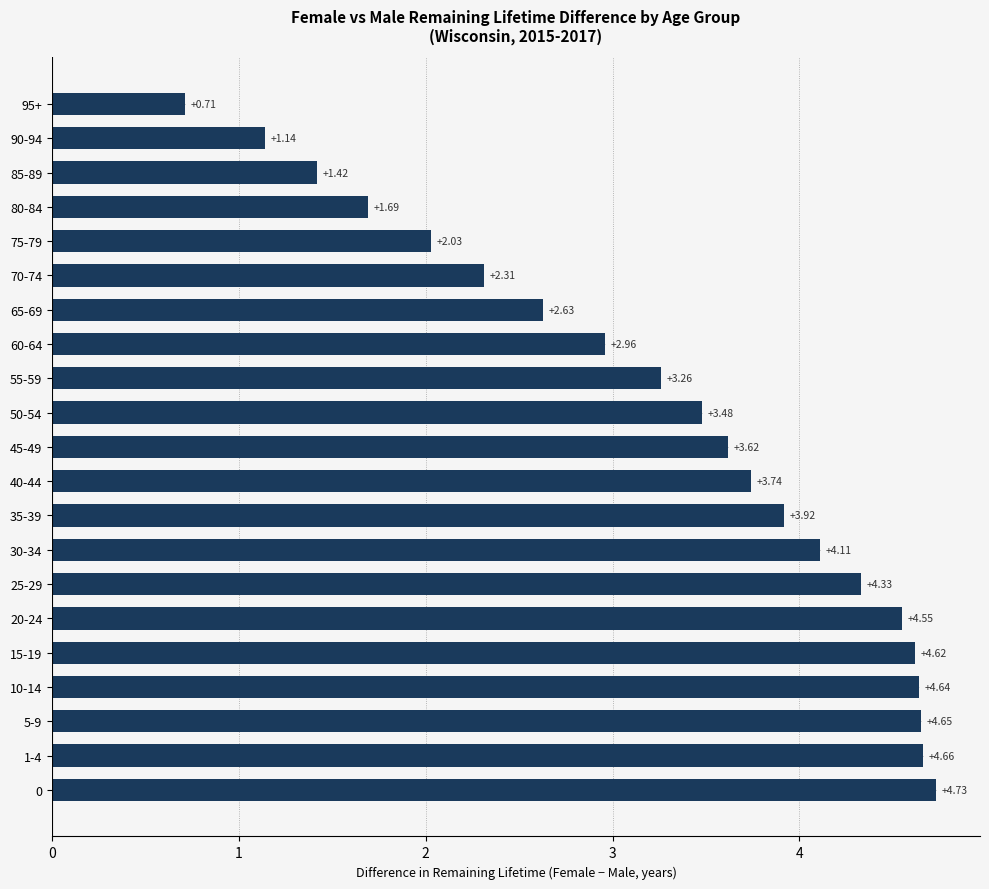

Rank the categories by value from lowest to highest.

95+, 90-94, 85-89, 80-84, 75-79, 70-74, 65-69, 60-64, 55-59, 50-54, 45-49, 40-44, 35-39, 30-34, 25-29, 20-24, 15-19, 10-14, 5-9, 1-4, 0